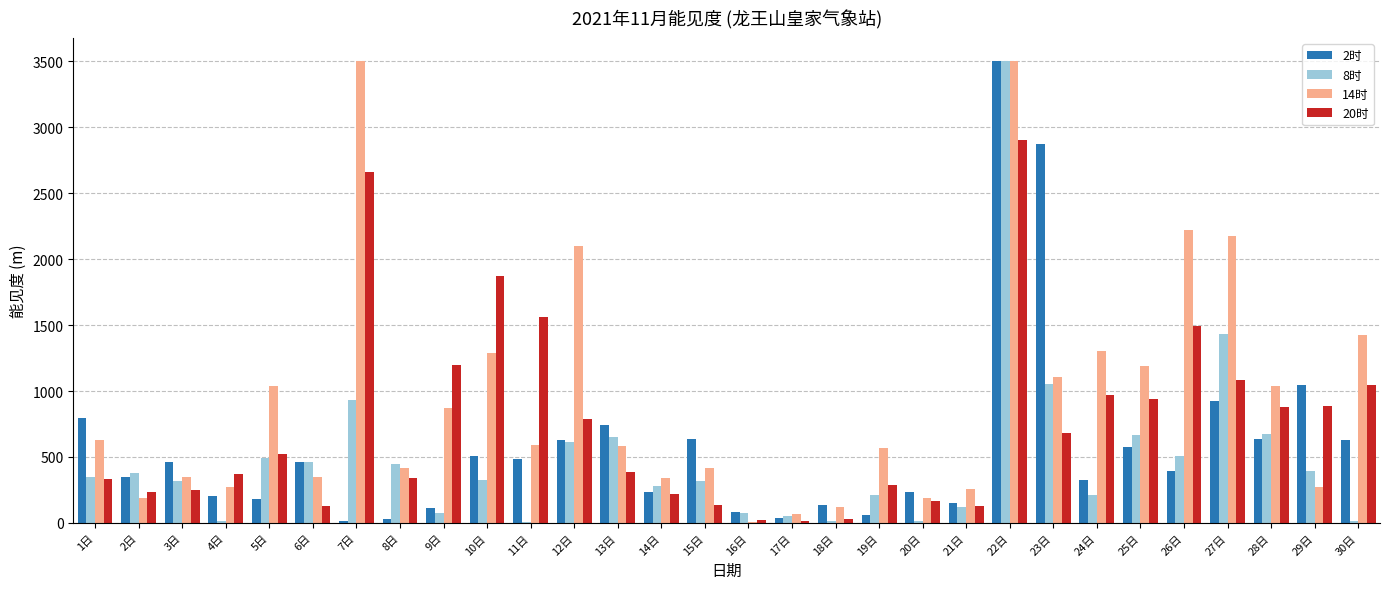

At which label does 14时 first exceed 592?

1日